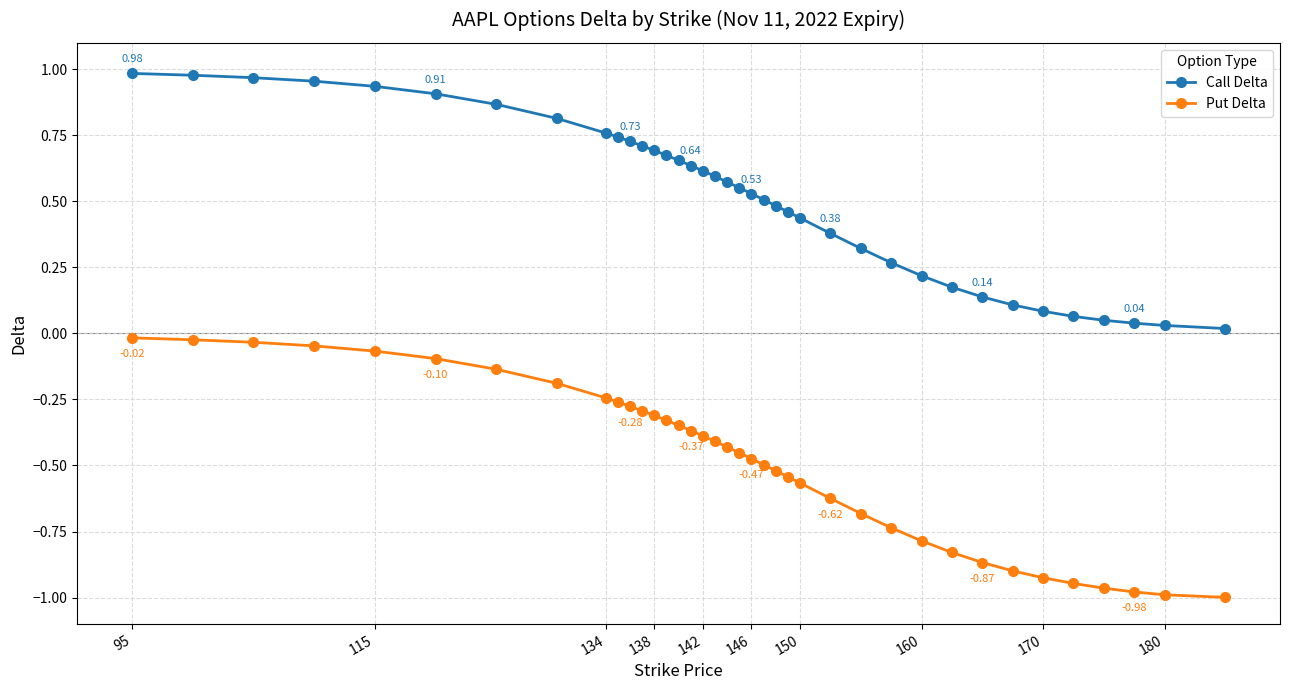

Rank the series by their average value, from lowest to highest.

Put Delta, Call Delta